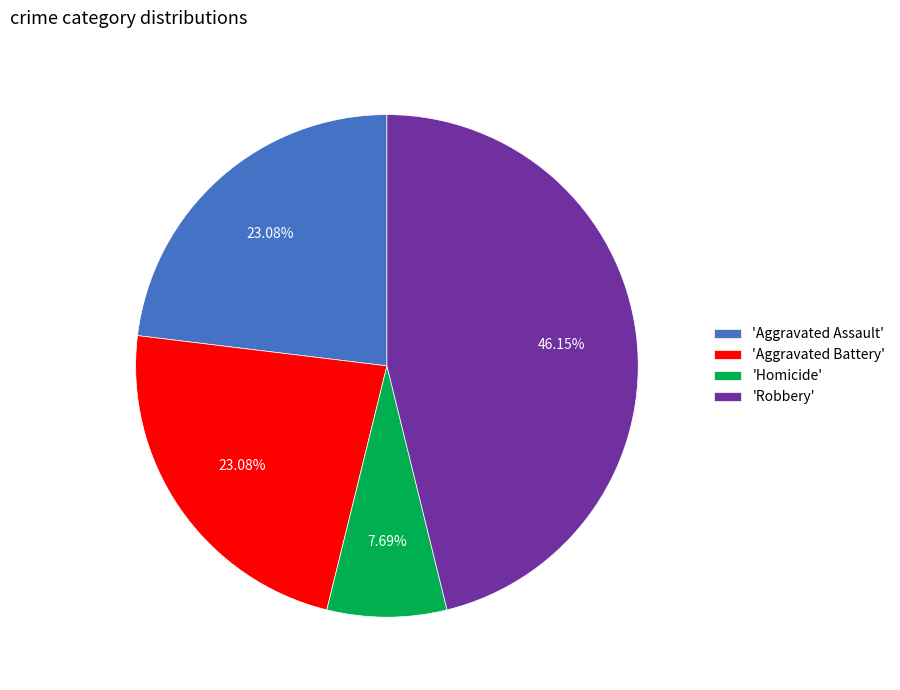

Is there any slice that represents more than half of the pie?

No